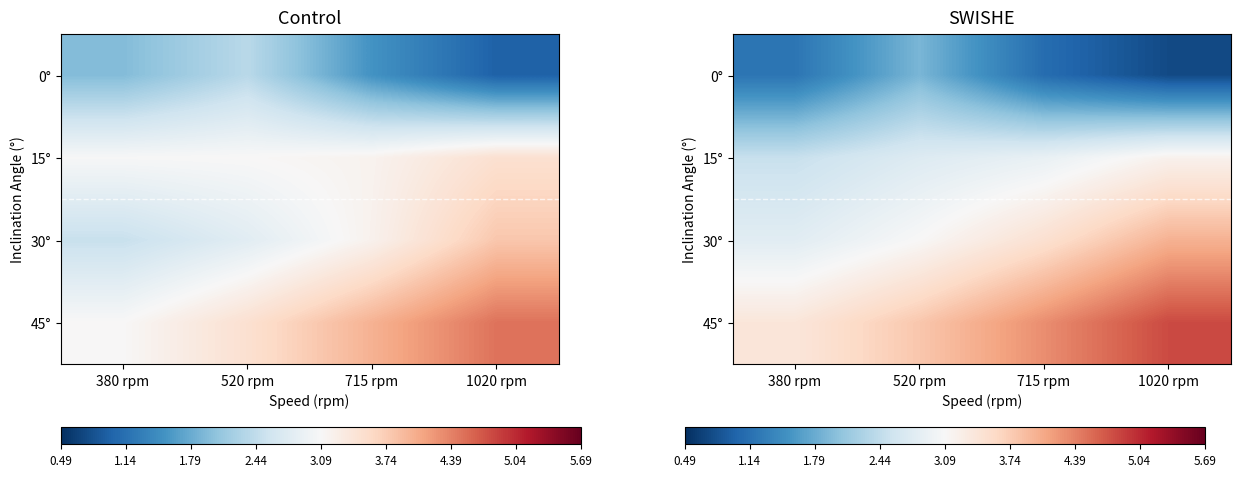

Which category has the highest value in the 15° series?

1020 rpm